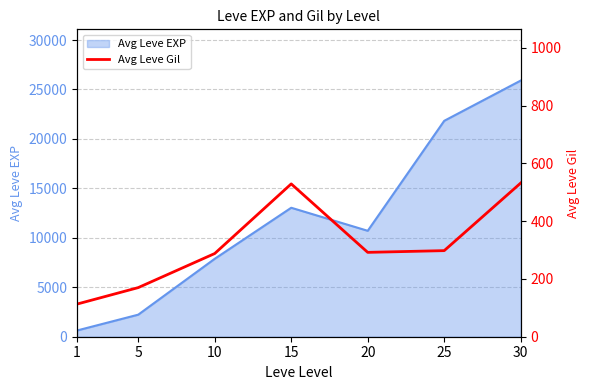

Is it true that the value at 5 is 170?

True